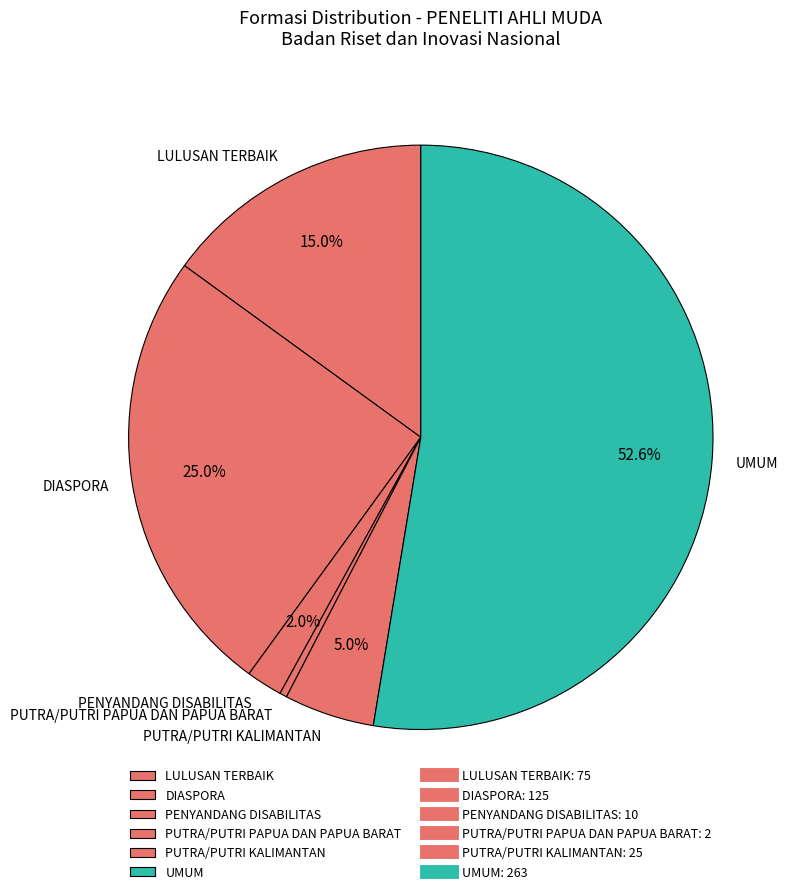

Is it true that PUTRA/PUTRI KALIMANTAN is 13% of the pie?

False